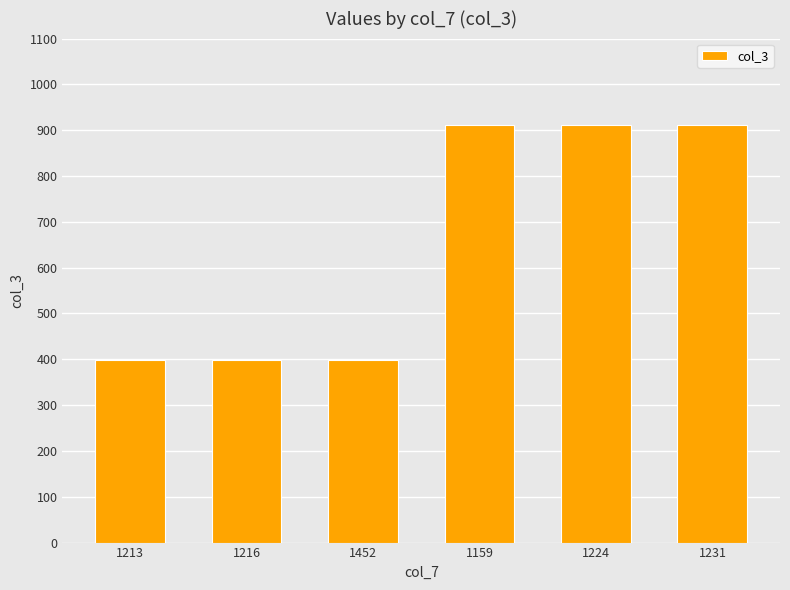

What is the label of the 6th bar from the left?

1231